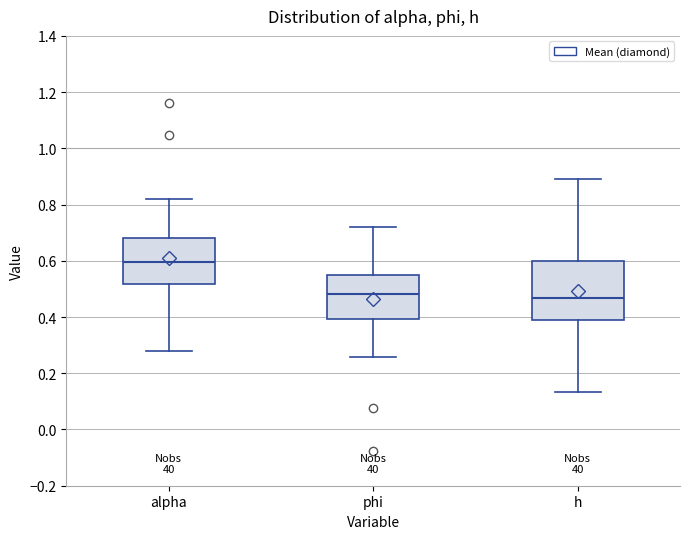

Reading left to right, read every box against the y-axis: the position of its median line, the range the box covers, and the ends of its whiskers. The values are not printed on the chart, so give them approximately, as read against the axis.

alpha: median 0.60, box 0.52 to 0.68, whiskers 0.28 to 0.82
phi: median 0.48, box 0.40 to 0.54, whiskers 0.26 to 0.72
h: median 0.46, box 0.40 to 0.60, whiskers 0.14 to 0.90